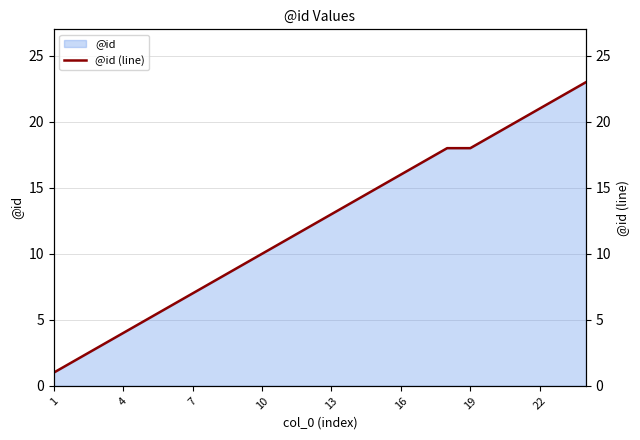

What is the sum of all values?

294